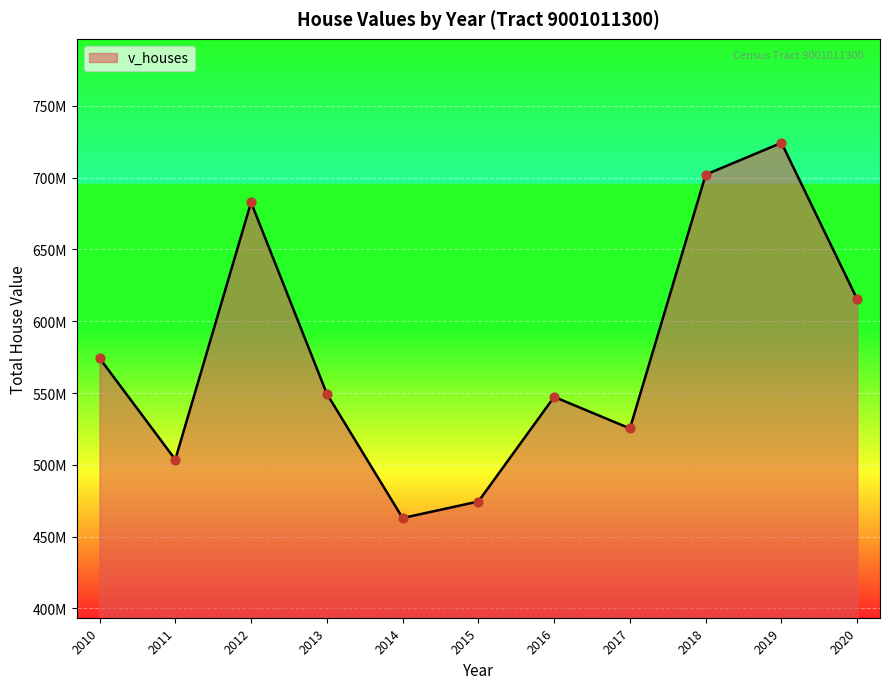

Is this an area chart (filled region under the line)?

Yes